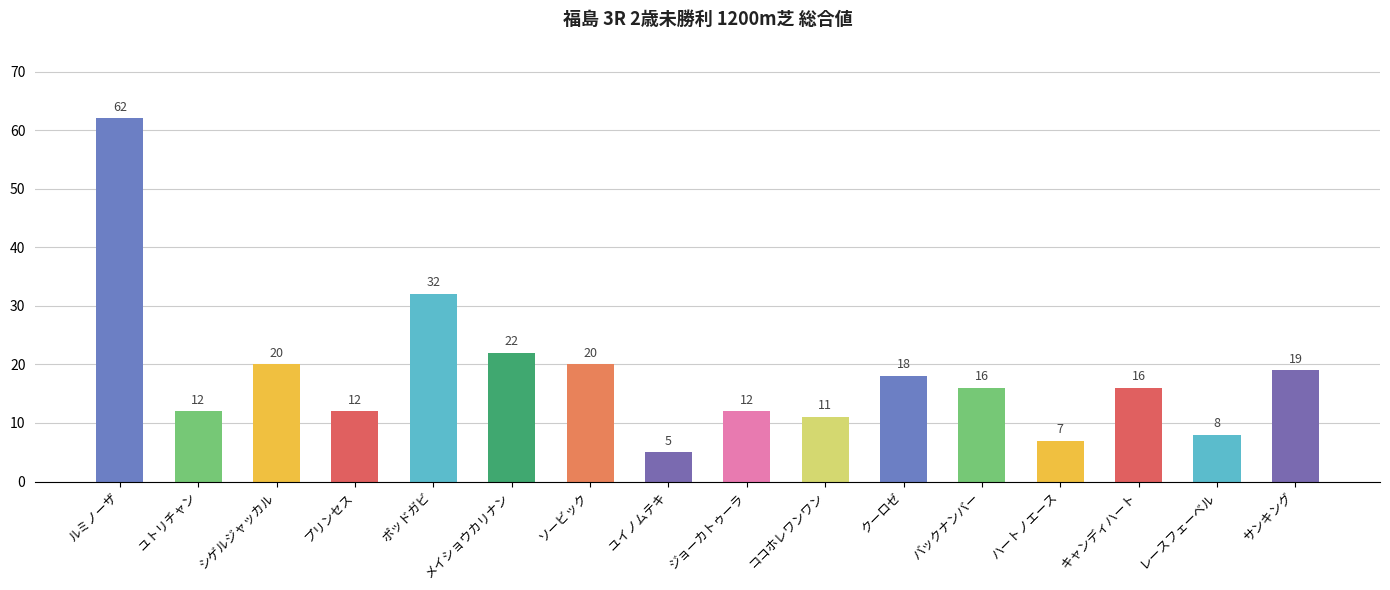

What is the sum of all values?

292